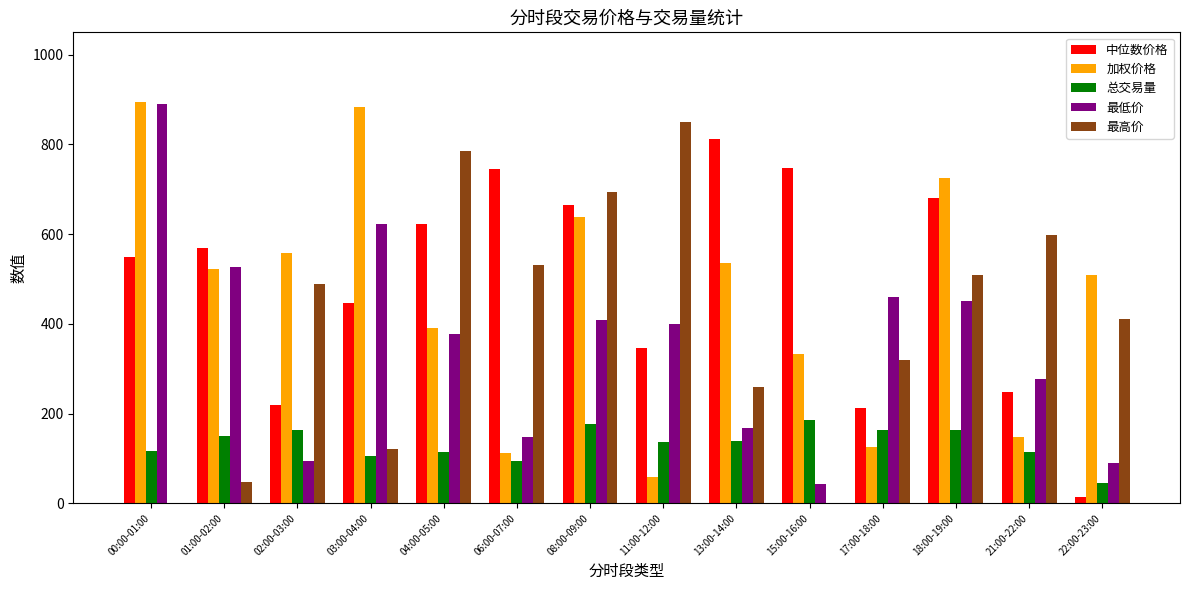

What is the sum of the 总交易量 values at 18:00-19:00 and 00:00-01:00?

278.8